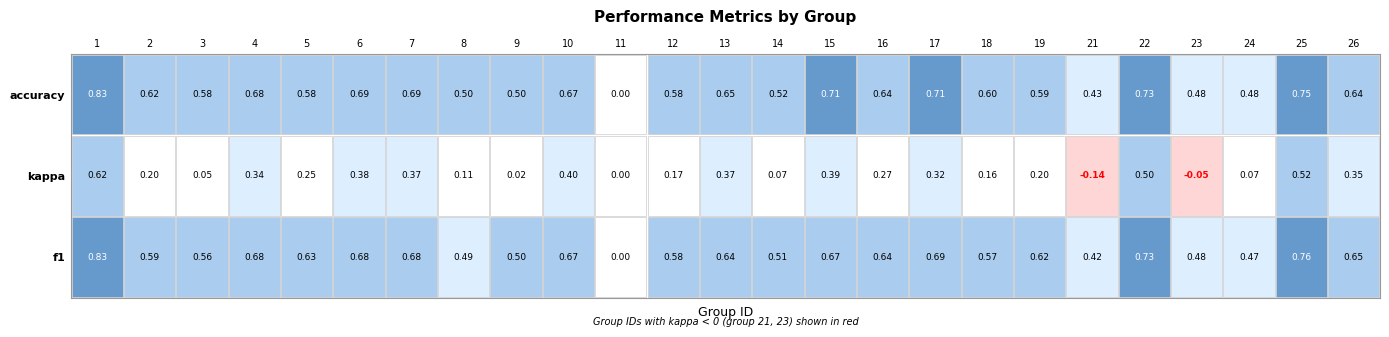

Which has a higher value, 21 or 1?

1